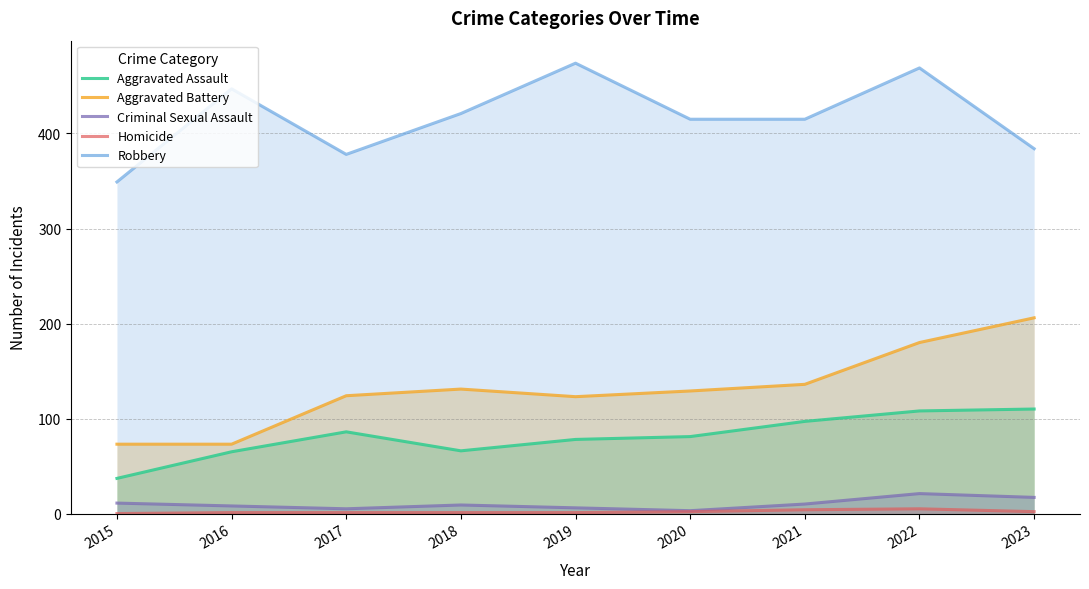

Reading left to right, what are all the values shown in this chart?

Aggravated Assault: 37	65	86	66	78	81	97	108	110
Aggravated Battery: 73	73	124	131	123	129	136	180	206
Criminal Sexual Assault: 11	8	5	9	6	3	10	21	17
Homicide: 0	1	1	1	1	2	4	5	2
Robbery: 349	447	378	421	474	415	415	469	384